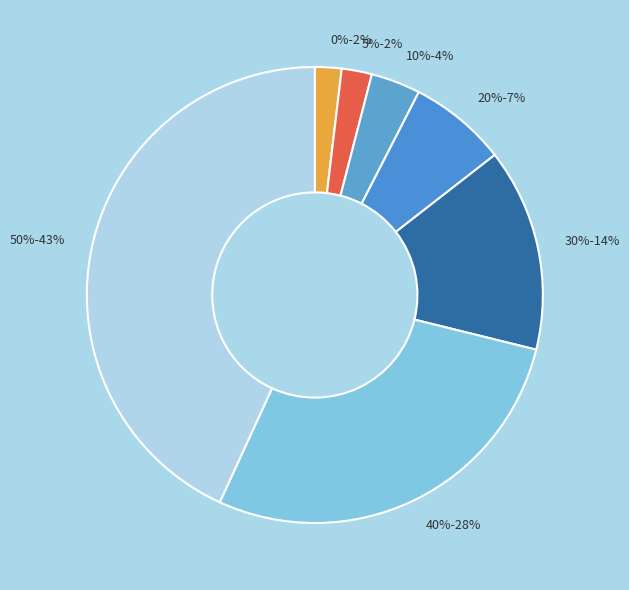

To the nearest percent, what portion does 40% represent?

28%